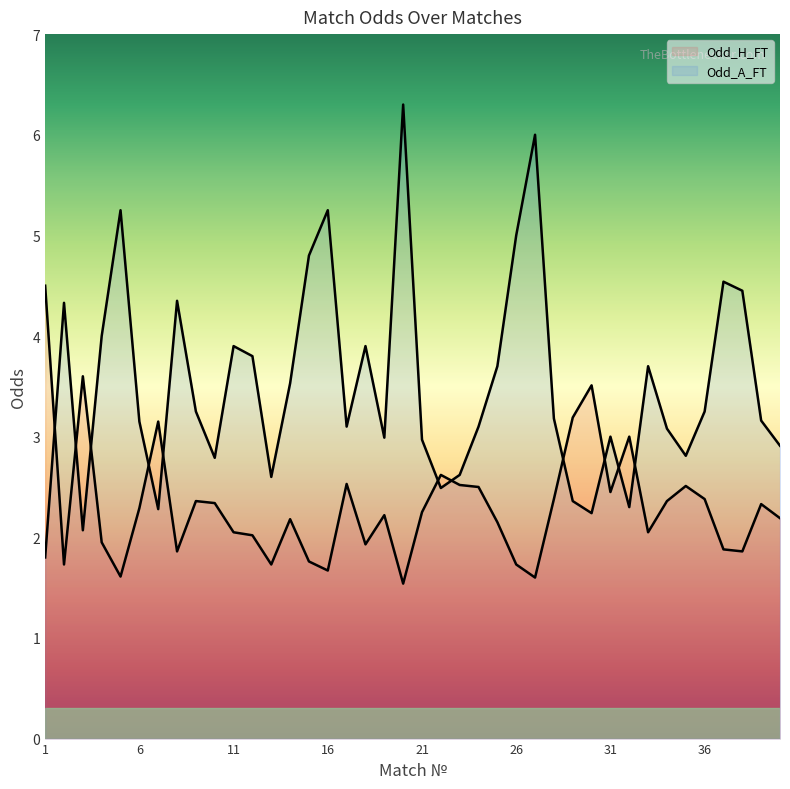

Reading left to right, what are all the values shown in this chart?

Odd_H_FT: 1=4.5	2=1.7	3=3.6	4=1.9	5=1.6	6=2.3	7=3.1	8=1.9	9=2.4	10=2.3	11=2.0	12=2.0	13=1.7	14=2.2	15=1.8	16=1.7	17=2.5	18=1.9	19=2.2	20=1.5	21=2.2	22=2.6	23=2.5	24=2.5	25=2.1	26=1.7	27=1.6	28=2.4	29=3.2	30=3.5	31=2.5	32=3.0	33=2.0	34=2.4	35=2.5	36=2.4	37=1.9	38=1.9	39=2.3	40=2.2
Odd_A_FT: 1=1.8	2=4.3	3=2.1	4=4.0	5=5.2	6=3.1	7=2.3	8=4.3	9=3.2	10=2.8	11=3.9	12=3.8	13=2.6	14=3.5	15=4.8	16=5.2	17=3.1	18=3.9	19=3.0	20=6.3	21=3.0	22=2.5	23=2.6	24=3.1	25=3.7	26=5.0	27=6.0	28=3.2	29=2.4	30=2.2	31=3.0	32=2.3	33=3.7	34=3.1	35=2.8	36=3.2	37=4.5	38=4.5	39=3.2	40=2.9